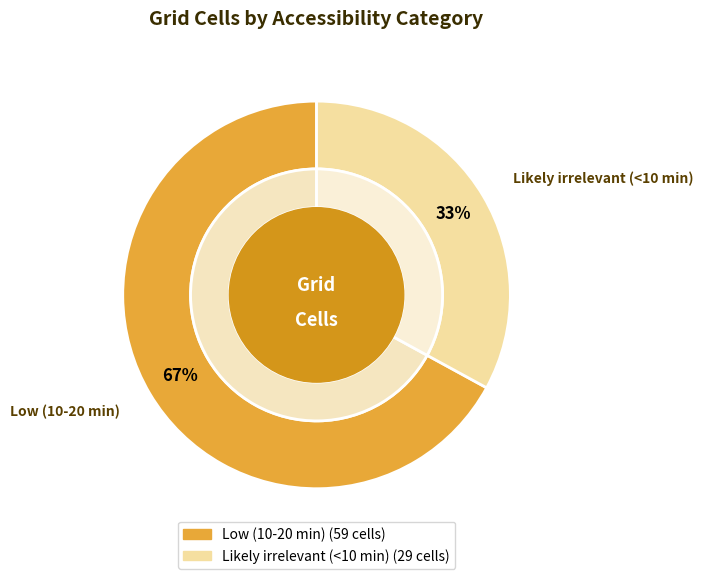

To the nearest percent, what percentage of the pie is Likely irrelevant (<10 min)?

33%